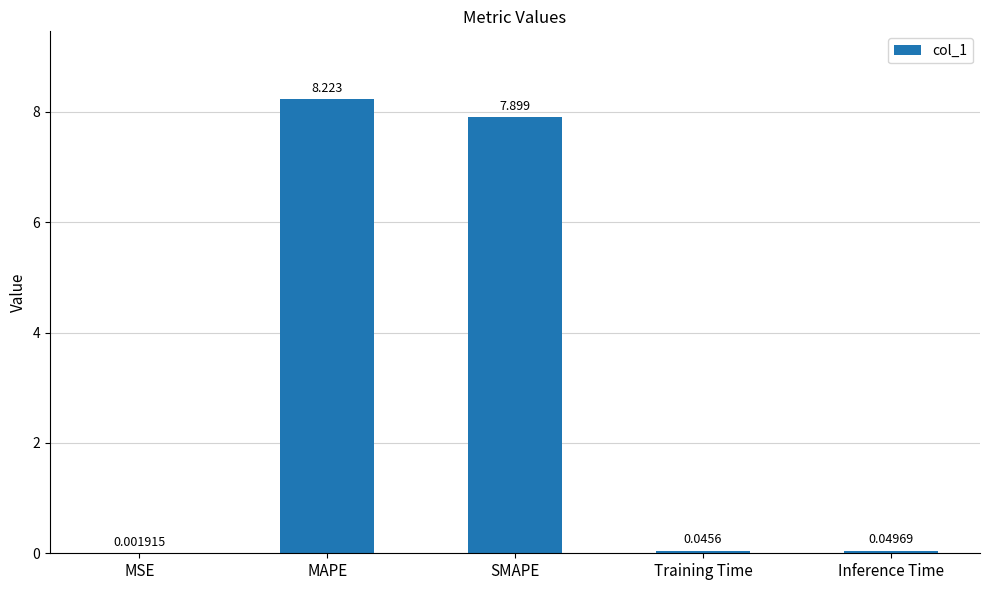

What is the sum of the values at Inference Time and MAPE?

8.3